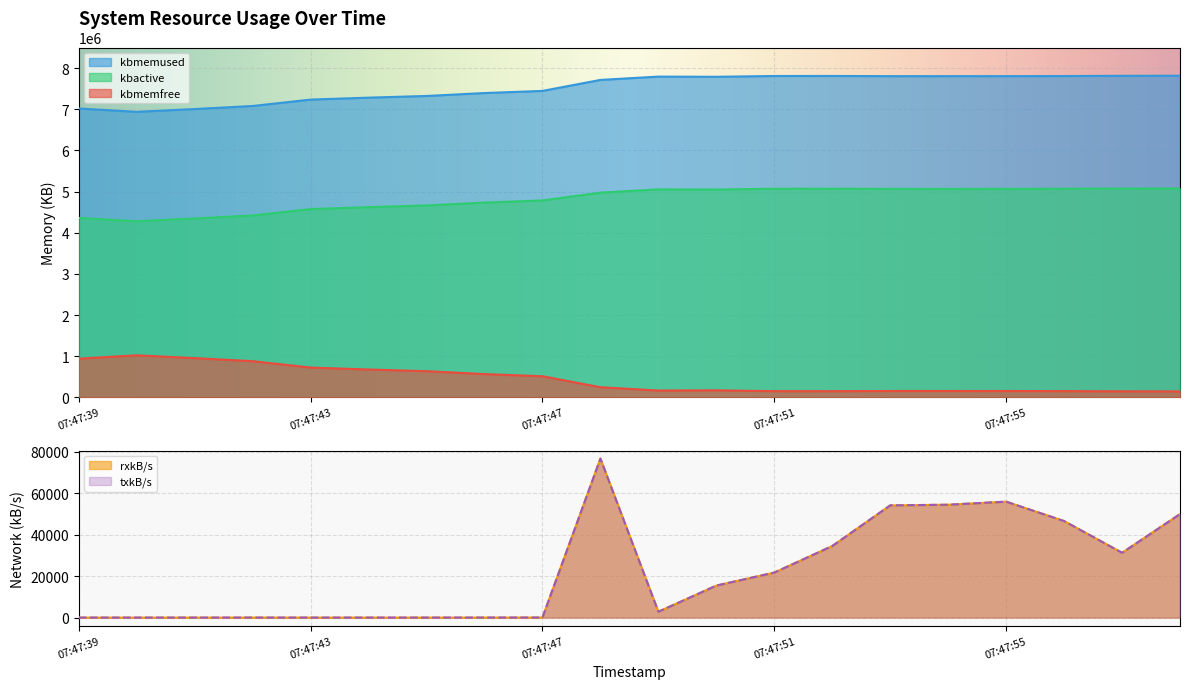

How many series are shown in this chart?

5